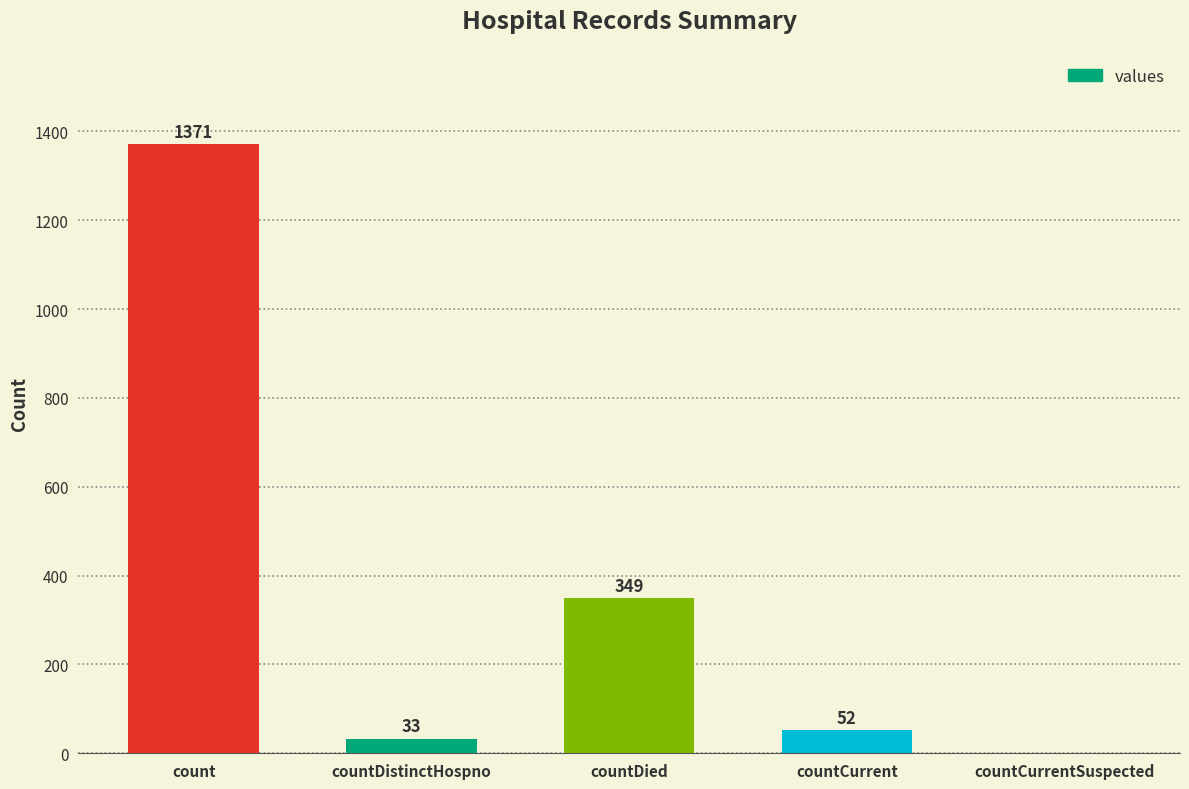

Is it true that the value at count is 1371?

True